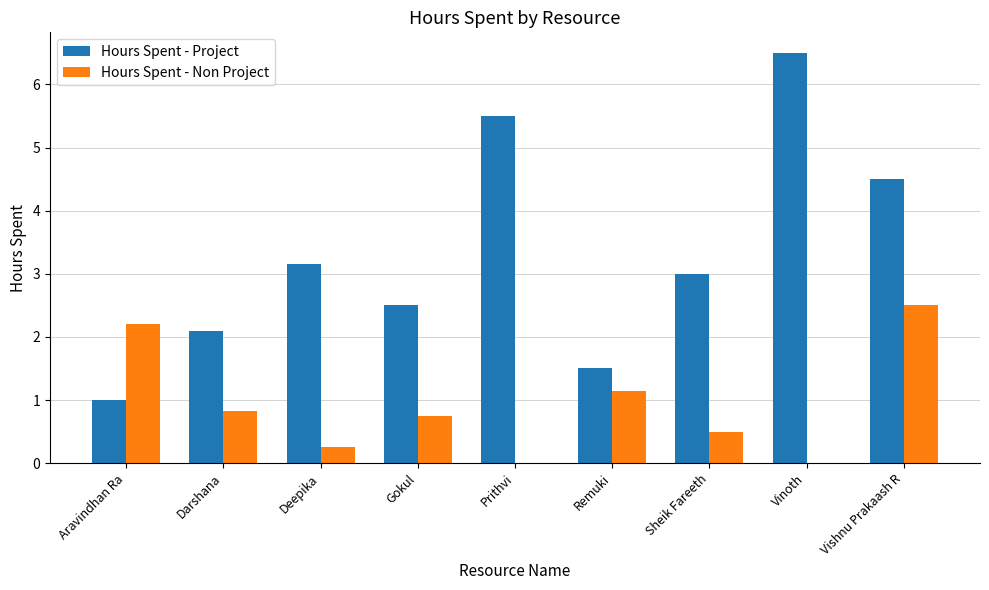

Is it true that Hours Spent - Non Project equals 0.6 at Remuki?

False